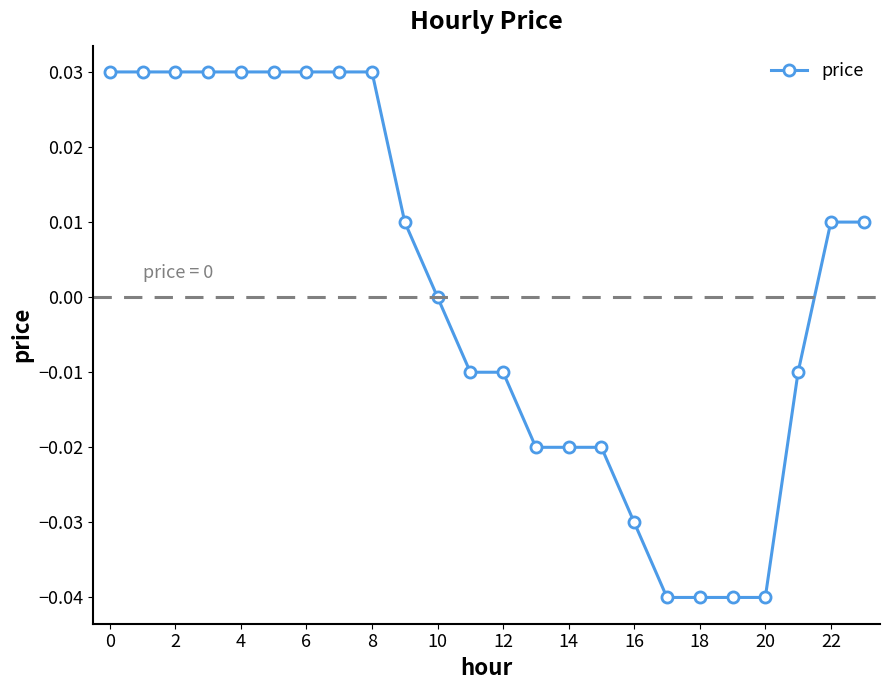

How many lines are shown in the chart?

1